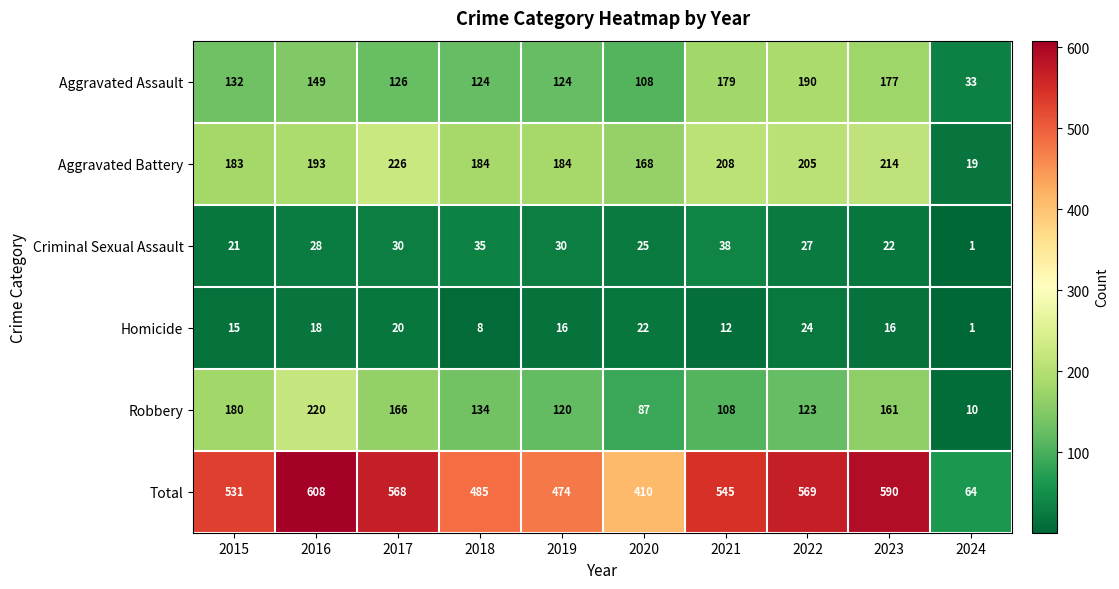

Which series has the widest spread of values?

Total